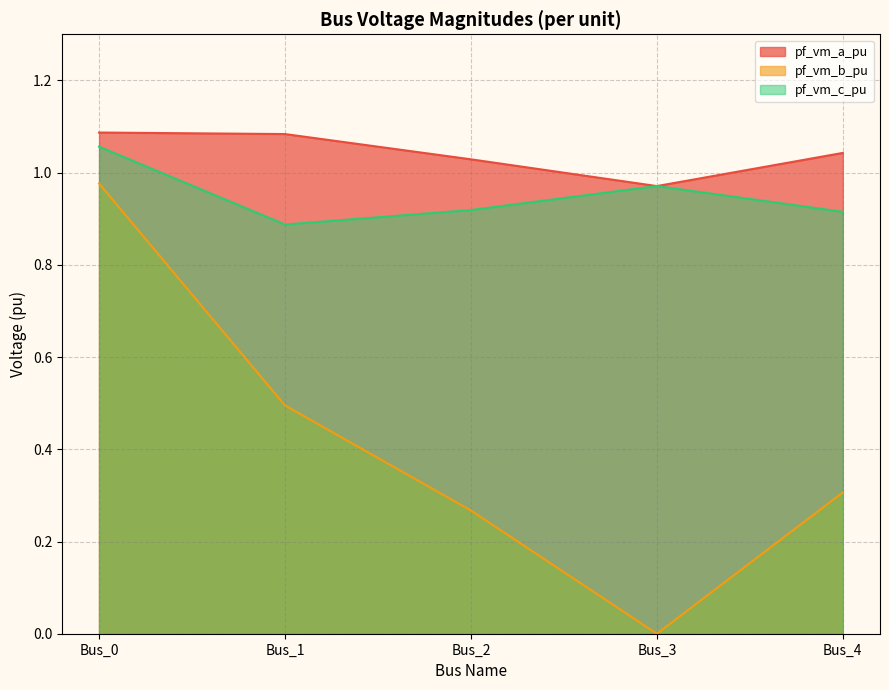

At how many categories does at least one series exceed 0?

5